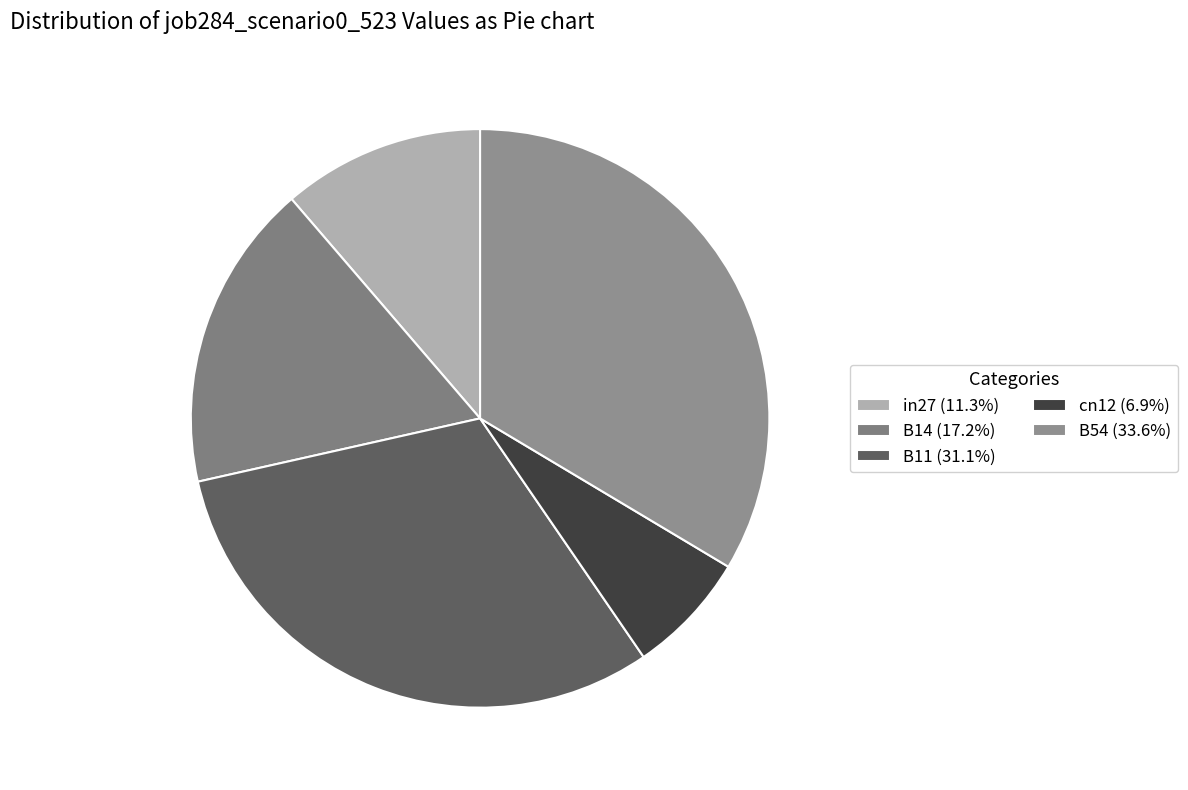

Is it true that B54 is 24% of the pie?

False